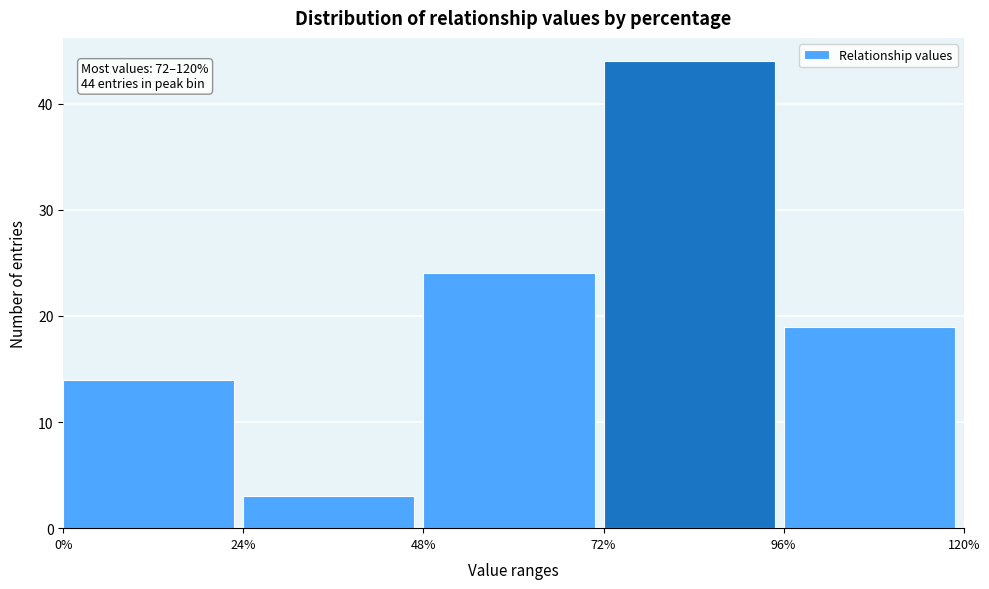

Which range on the x-axis has the tallest bar?

72% to 96%